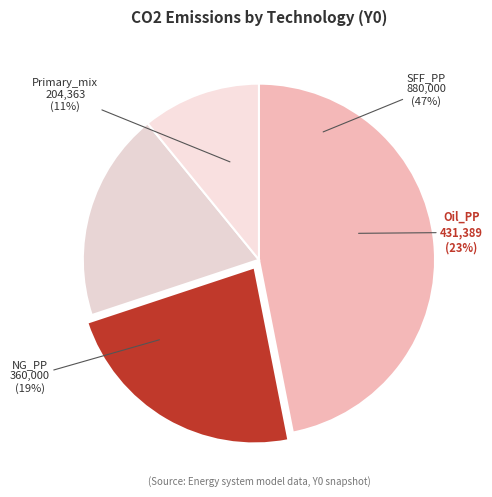

Rank the categories by value from lowest to highest.

Primary_mix, NG_PP, Oil_PP, SFF_PP